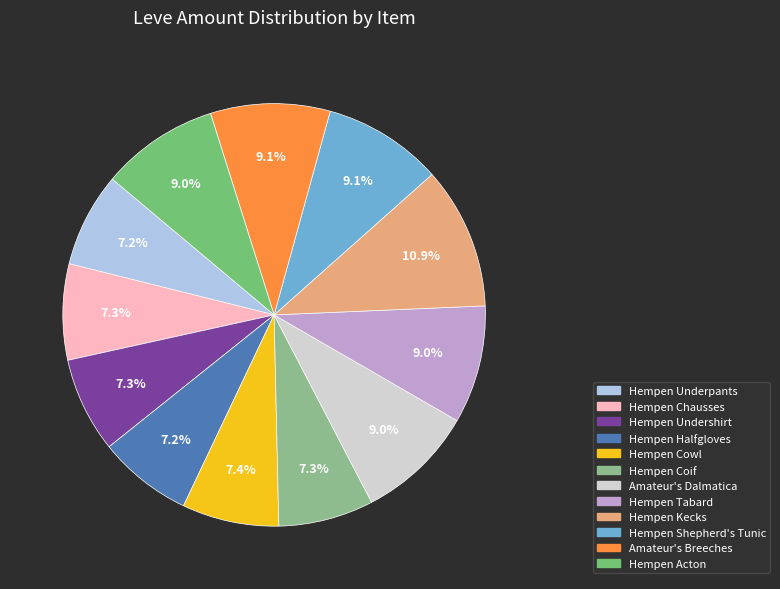

Combined, do Hempen Kecks and Hempen Underpants account for over 50%?

No